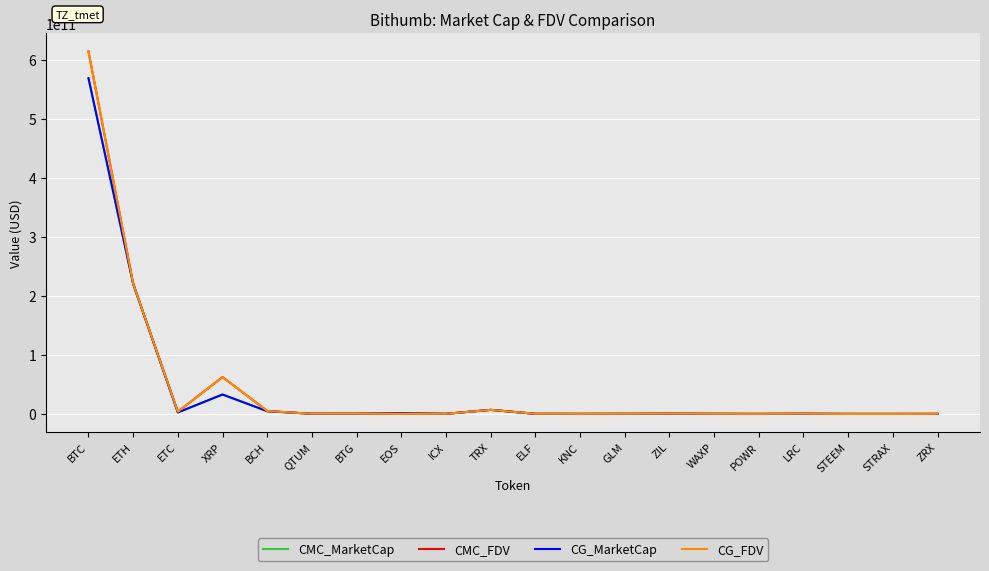

True or false: CMC_MarketCap has a value of 80685916.5 at POWR.

True